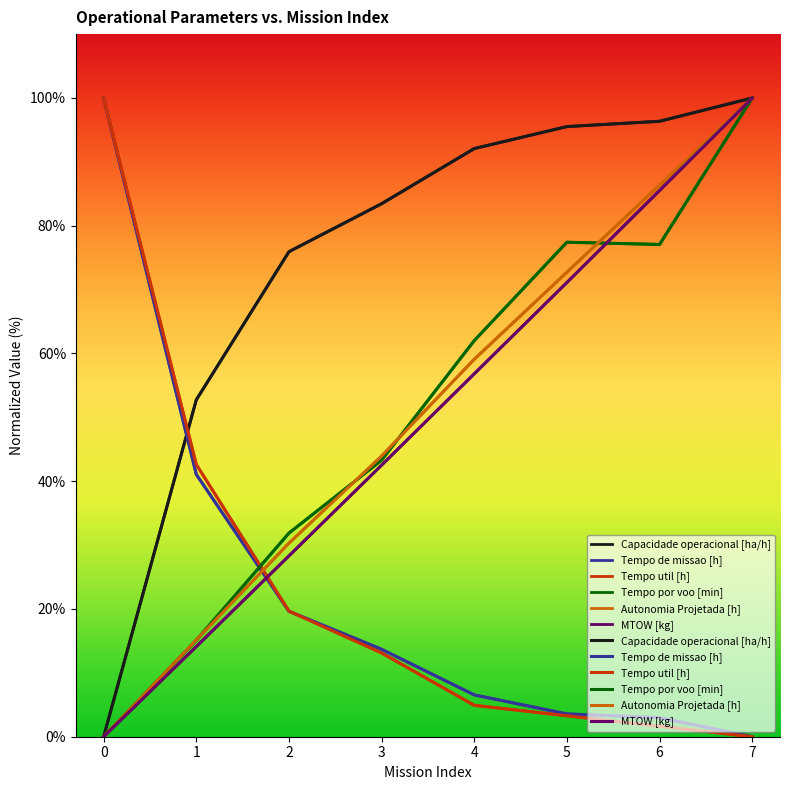

Reading left to right, list all the values displayed in this chart.

Capacidade operacional [ha/h]: 0.0	52.7	75.9	83.4	92.1	95.5	96.4	100.0
Tempo de missao [h]: 100.0	41.1	19.6	13.7	6.5	3.6	3.0	0.0
Tempo util [h]: 100.0	42.6	19.7	13.1	4.9	3.3	1.6	0.0
Tempo por voo [min]: 0.0	15.1	31.9	43.3	62.0	77.4	77.1	100.0
Autonomia Projetada [h]: 0.0	15.2	30.3	43.9	59.1	72.7	86.4	100.0
MTOW [kg]: 0.0	14.1	28.3	42.5	56.8	71.1	85.5	100.0